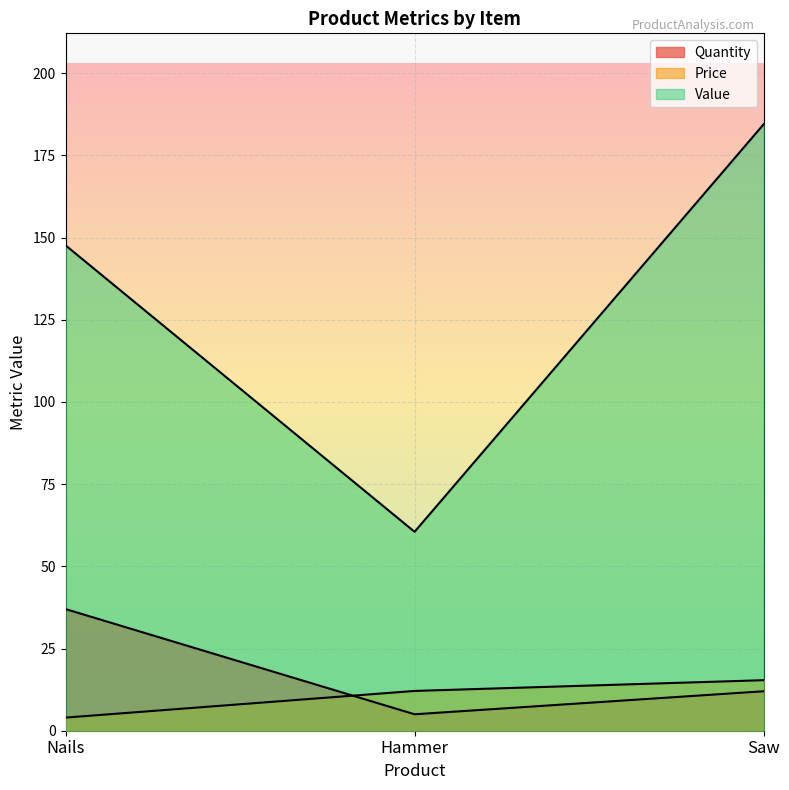

Between Saw and Hammer, which is larger?

Saw